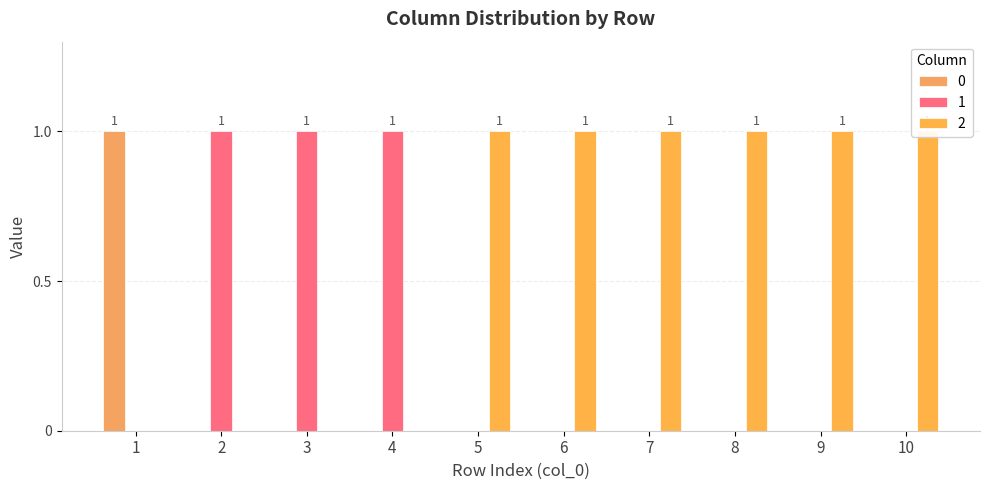

What is the greatest value displayed?

1